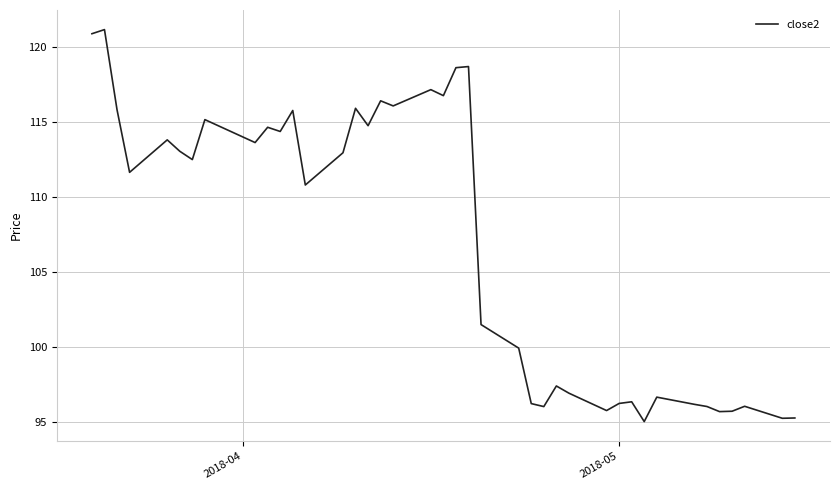

What is the smallest value displayed?

95.0